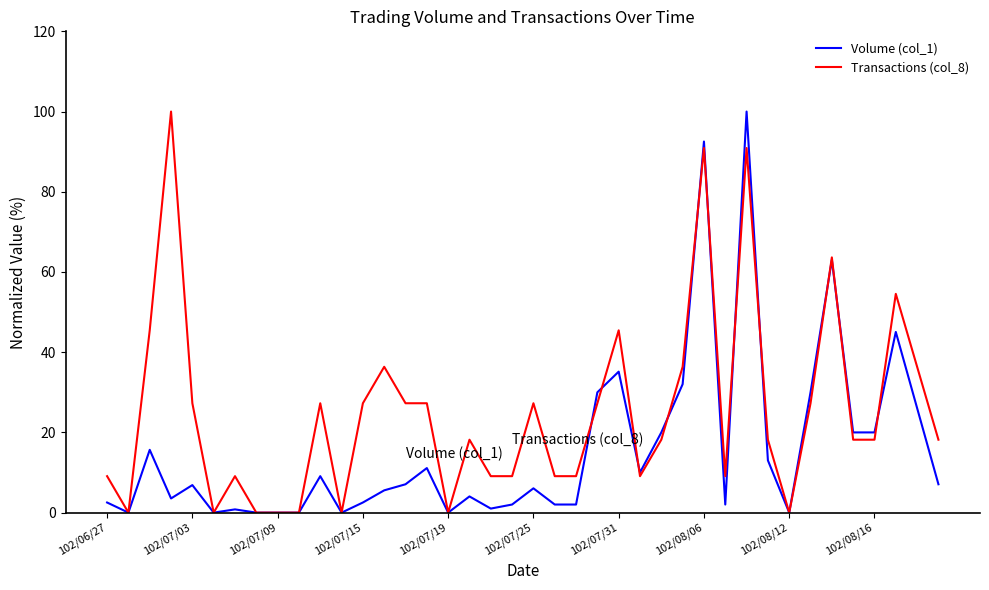

In Volume (col_1), how many points are higher than both neighbors (excluding endpoints)?

12